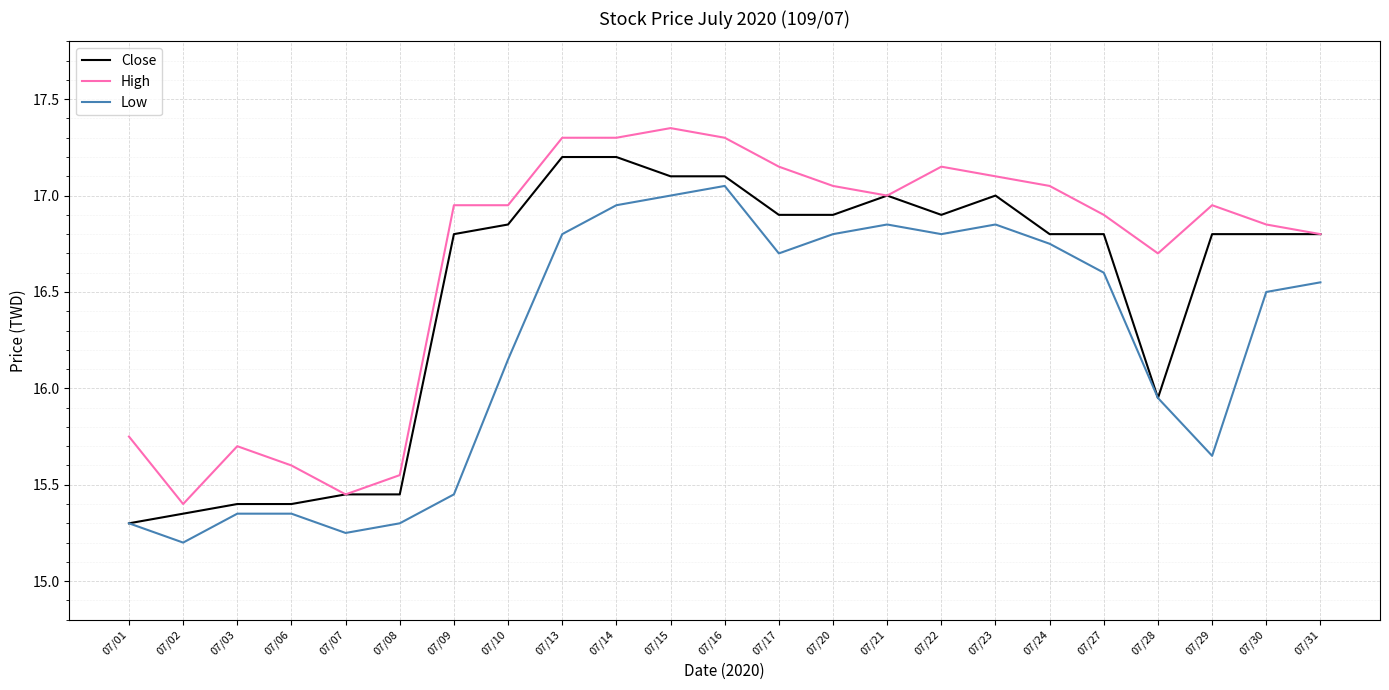

Is it true that Close equals 15.4 at 07/06?

True